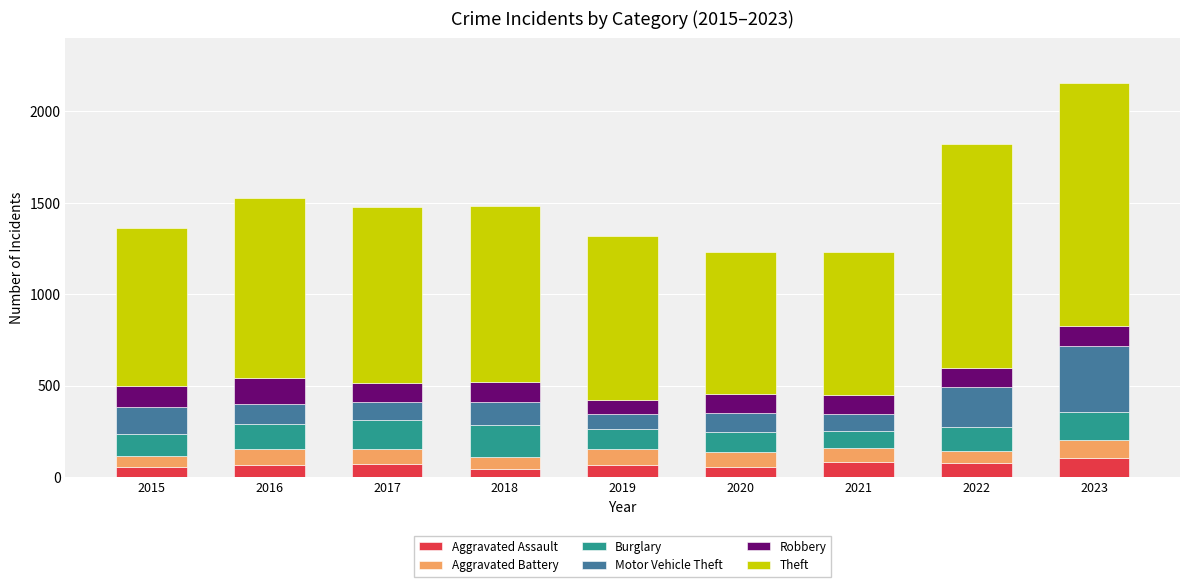

How many bars are there in total?

9